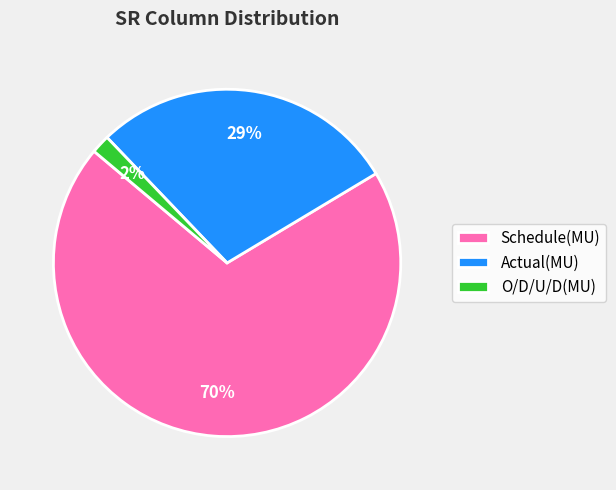

True or false: Schedule(MU) accounts for 58% of the total.

False